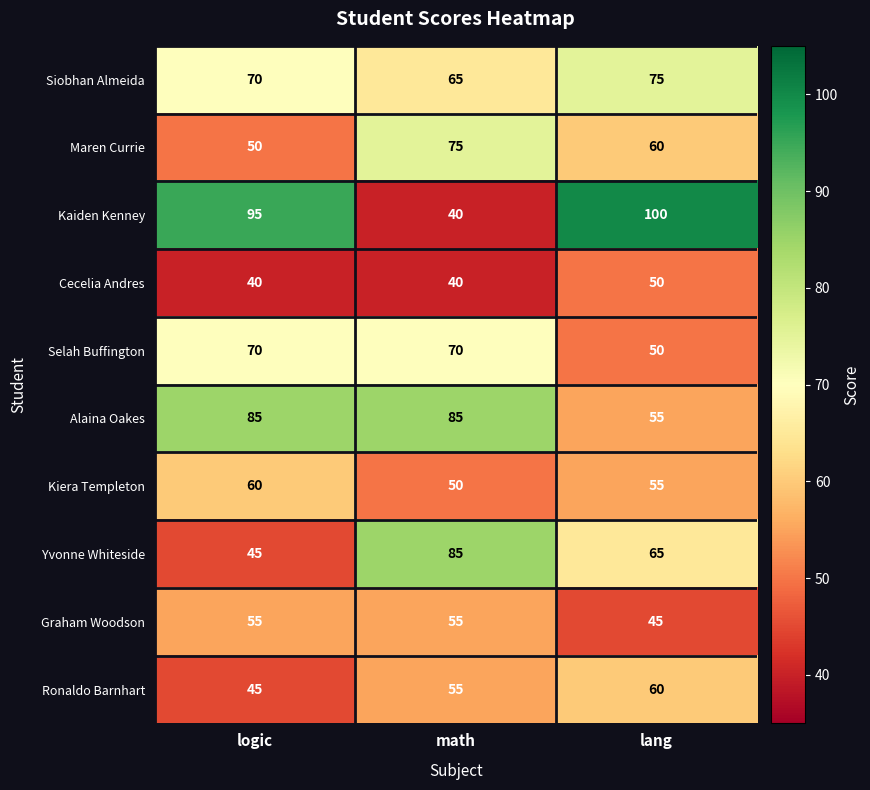

Which category has the highest value across all series?

lang